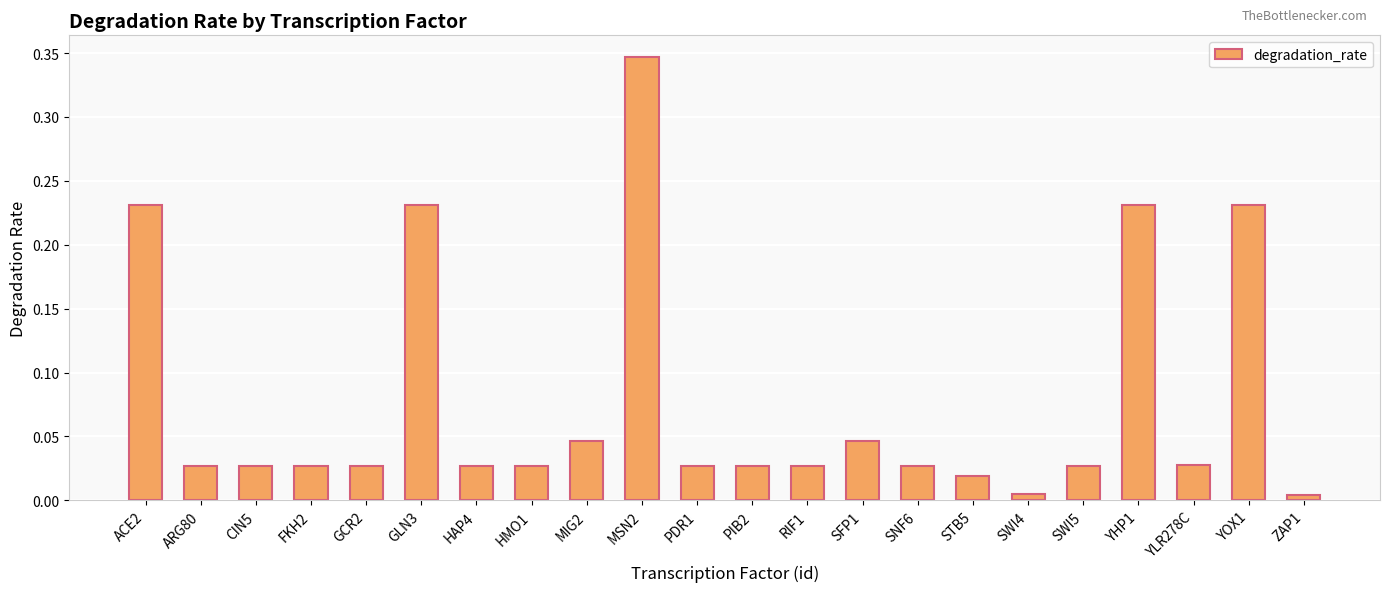

Between ACE2 and ARG80, which is larger?

ACE2